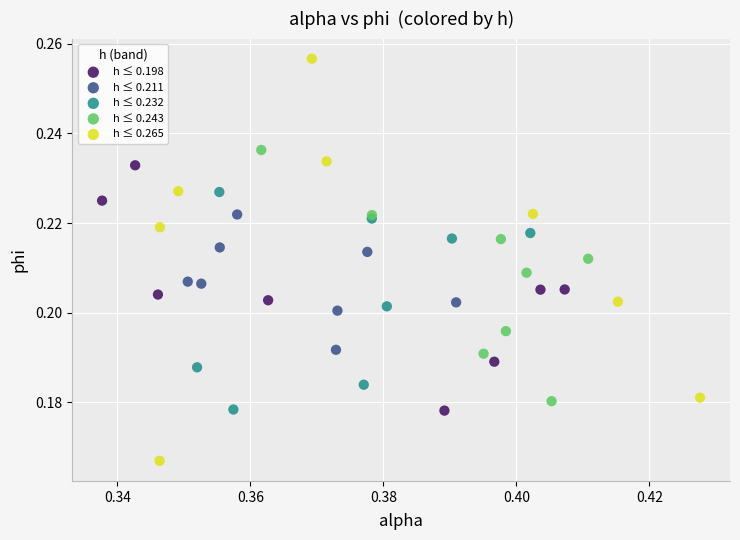

Which series has the widest spread of Y values?

h ≤ 0.265